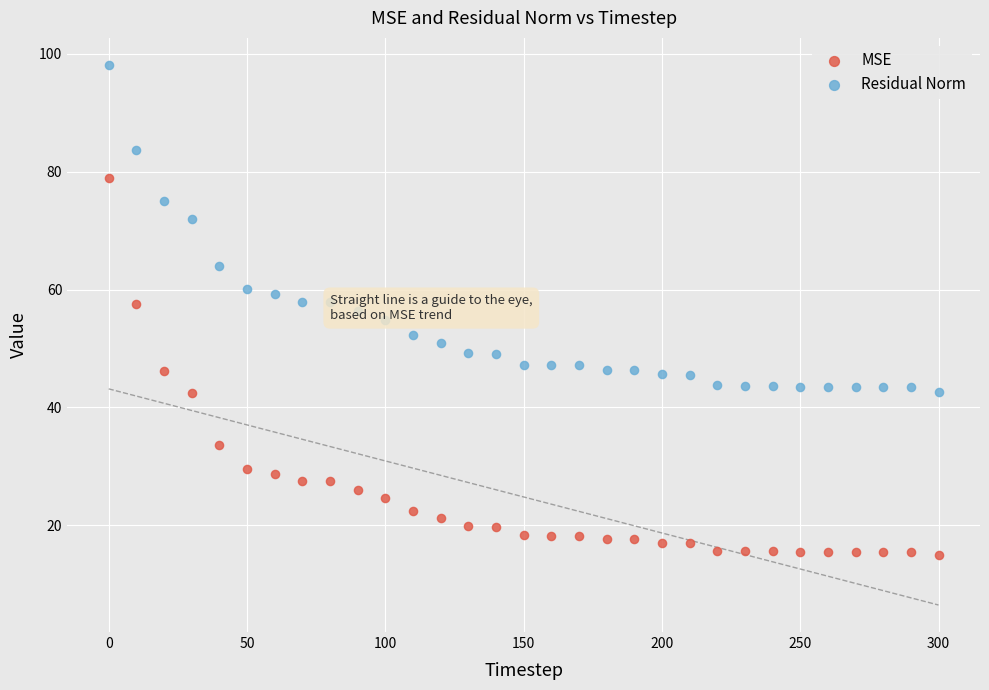

Across all data points, what is the range of Y values (max minus min)?

83.2